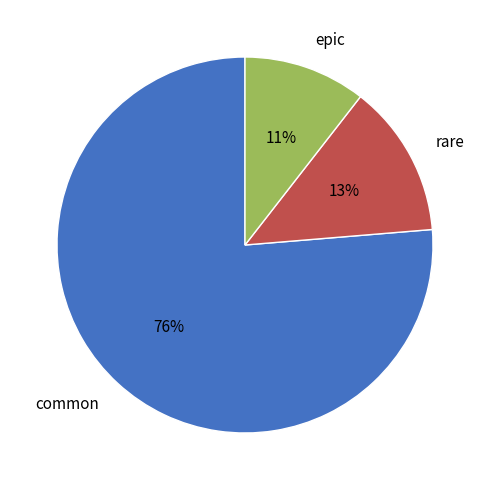

Combined, do epic and common account for over 50%?

Yes